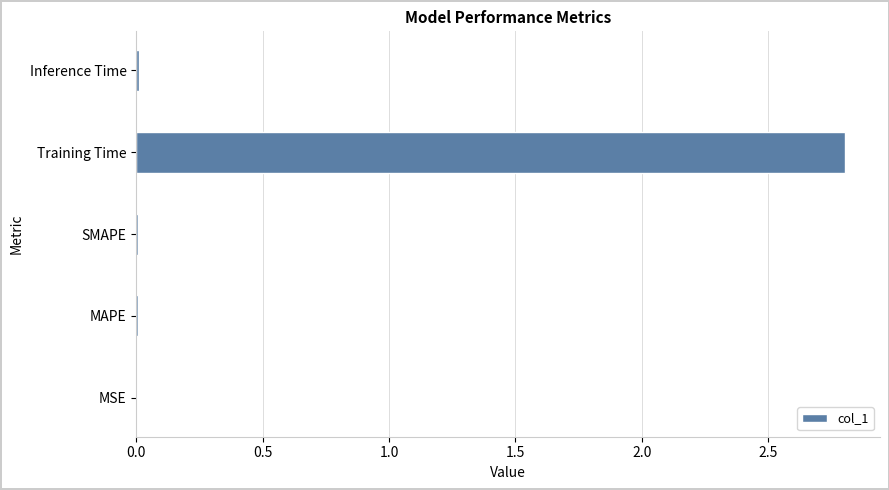

What is the maximum value shown in the chart?

2.8